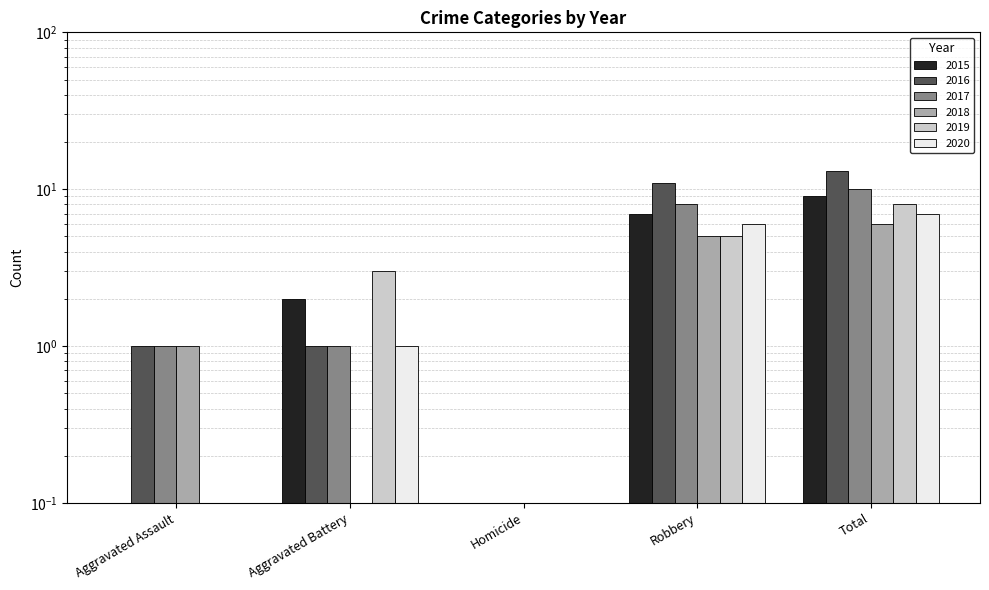

What is the label of the 4th bar from the left?

Robbery